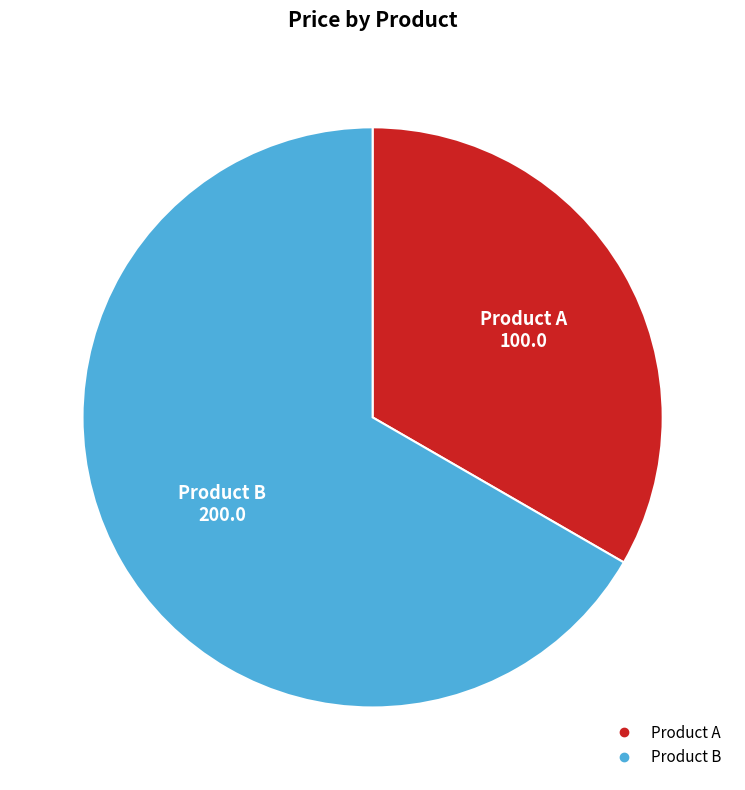

Do Product B and Product A together represent more than half of the pie?

Yes